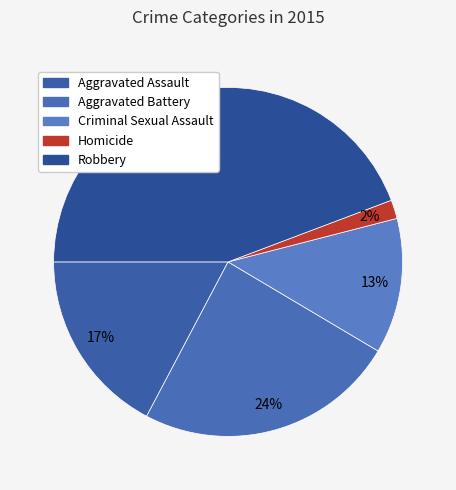

What is the total percentage of Aggravated Assault and Homicide?

19.0%